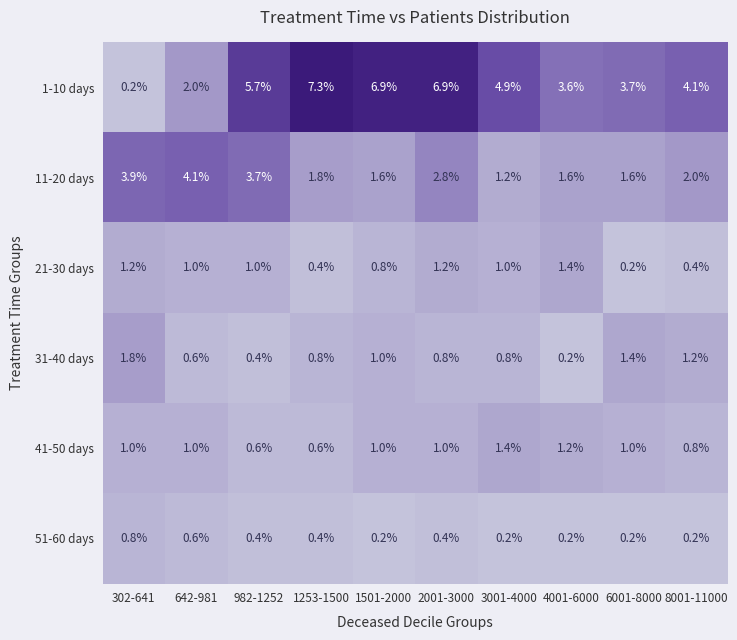

What is the difference between the highest and lowest values at 6001-8000?

3.5